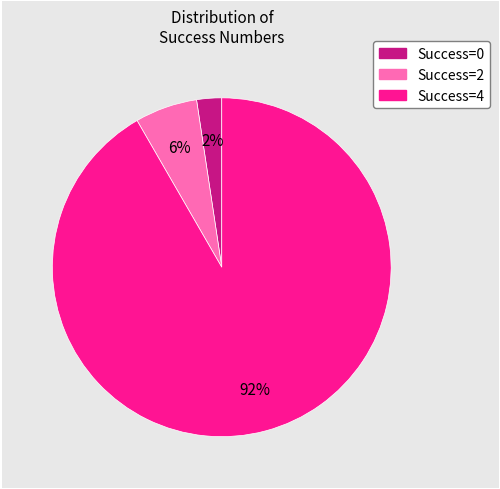

Rank the categories by value from lowest to highest.

Success=0, Success=2, Success=4